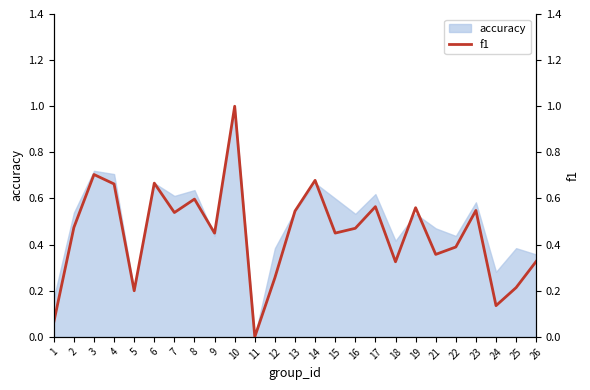

The chart shows a value of 0.8 at 13. True or false?

False